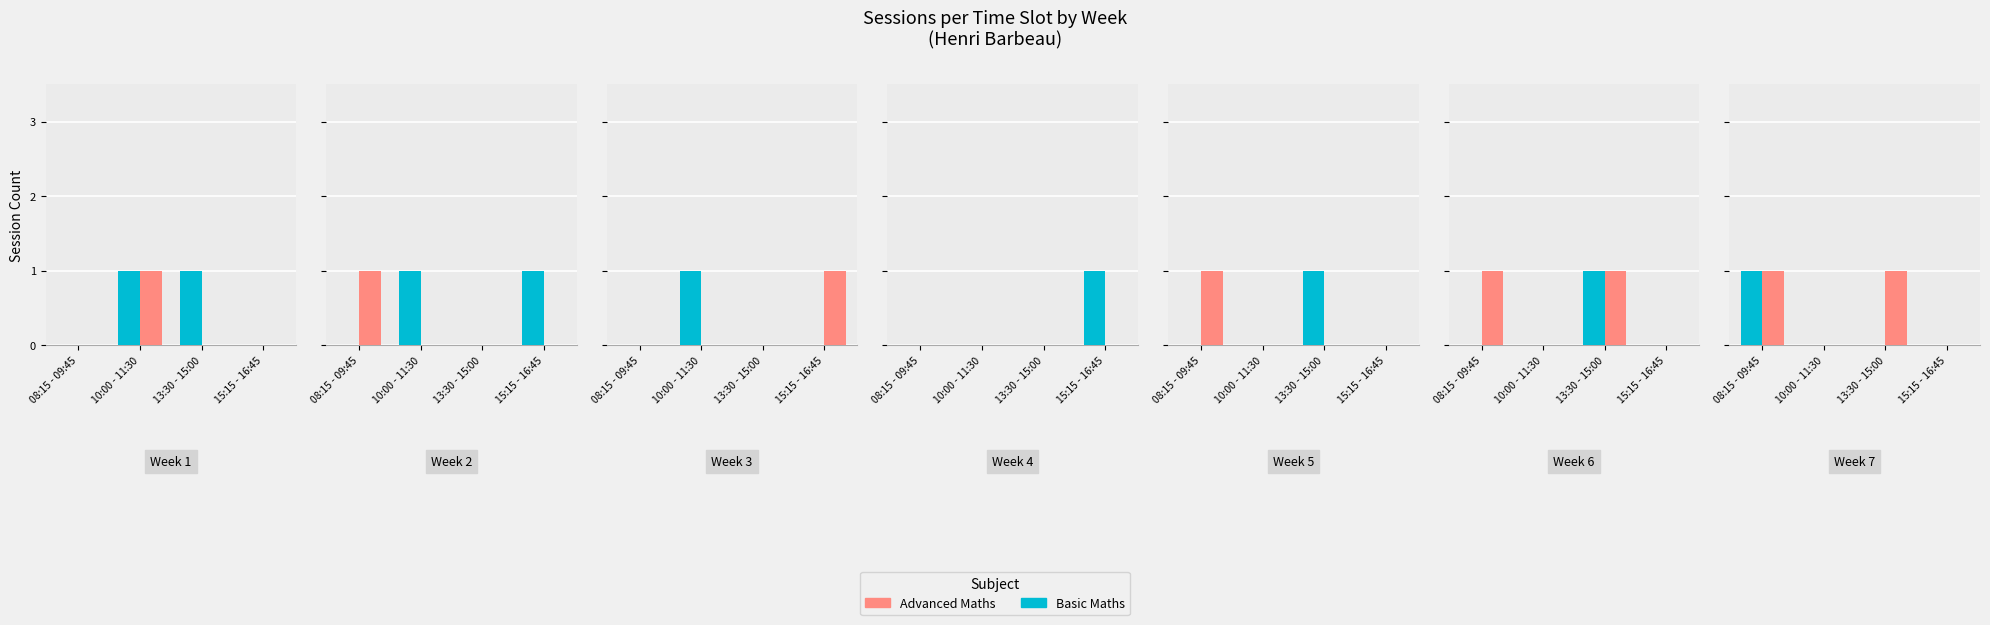

Between 13:30 - 15:00 and 15:15 - 16:45, which series saw the biggest shift?

Advanced Maths